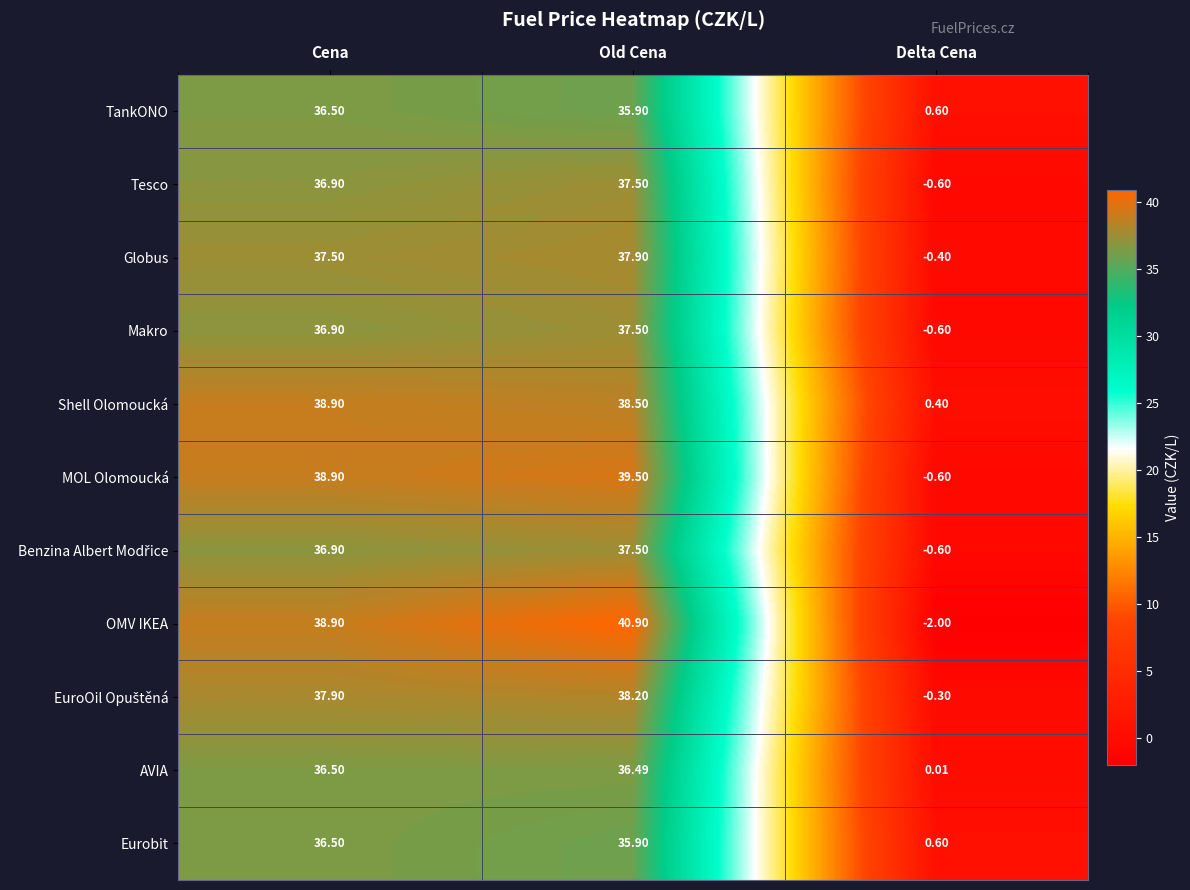

Which series has the widest spread of values?

OMV IKEA